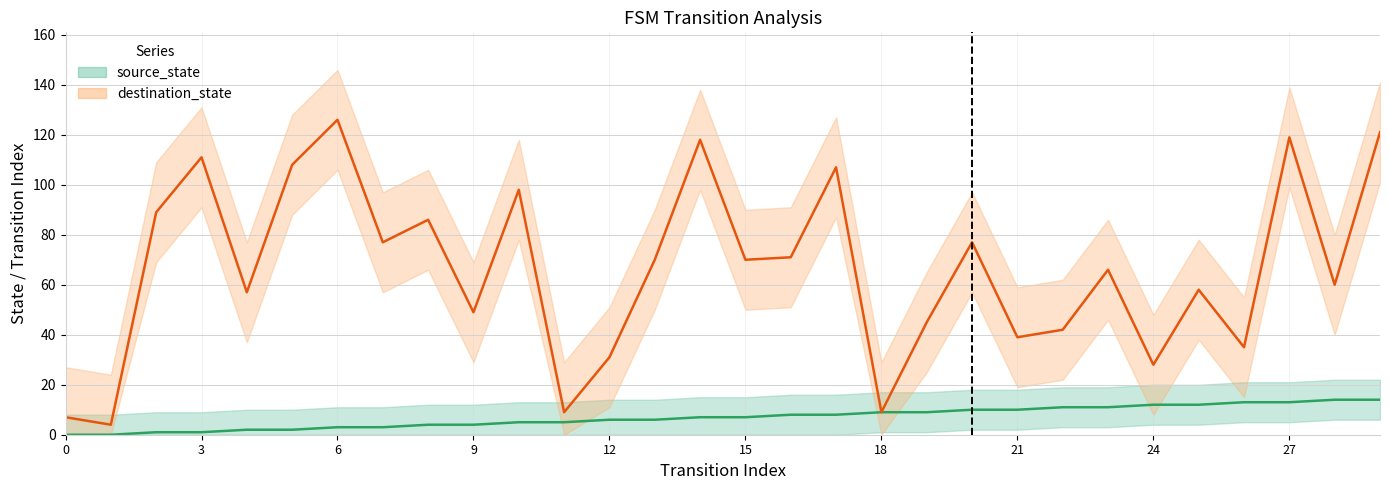

What is the sum of all source_state values?

210